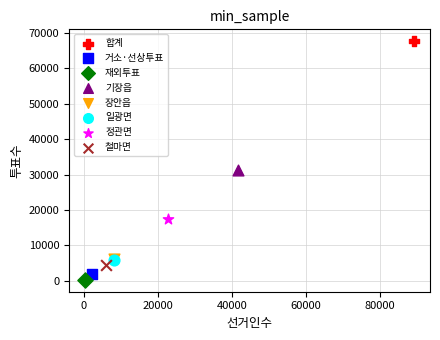

What are all the series names shown in the legend?

합계, 거소·선상투표, 재외투표, 기장읍, 장안읍, 일광면, 정관면, 철마면